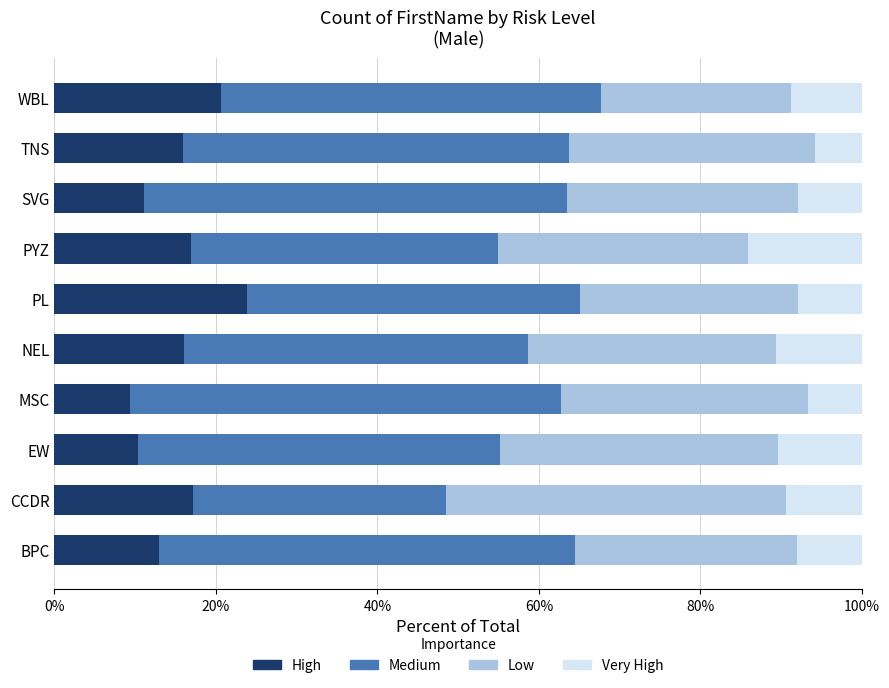

What is the total value across all series at PYZ?

100.0